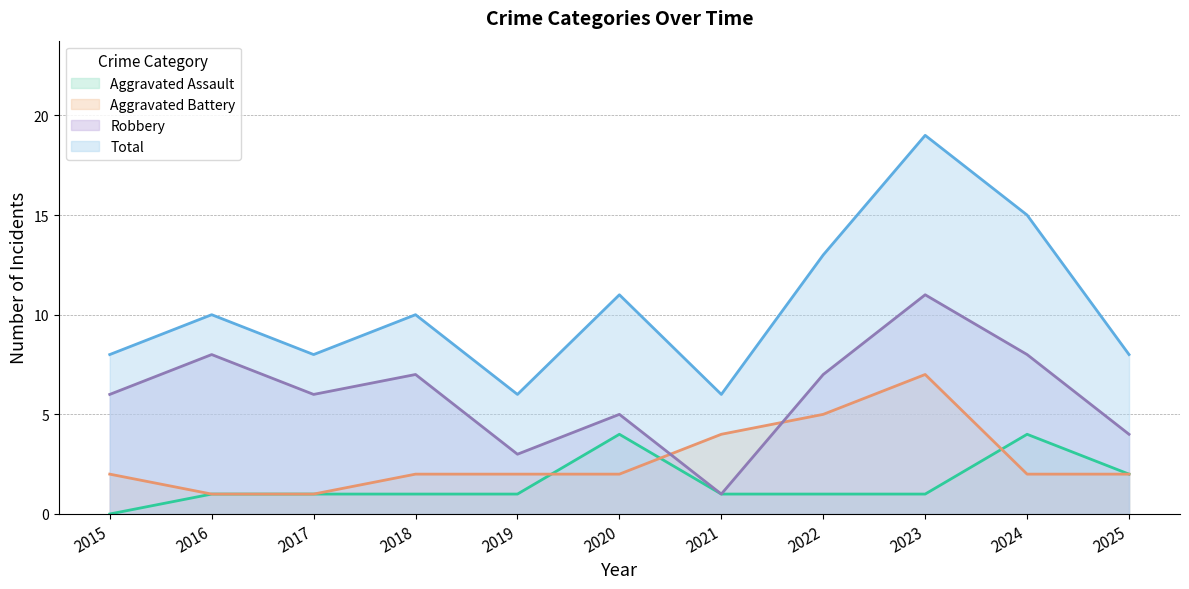

Reading left to right, extract all data points from this chart.

Aggravated Assault: 0	1	1	1	1	4	1	1	1	4	2
Aggravated Battery: 2	1	1	2	2	2	4	5	7	2	2
Robbery: 6	8	6	7	3	5	1	7	11	8	4
Total: 8	10	8	10	6	11	6	13	19	15	8